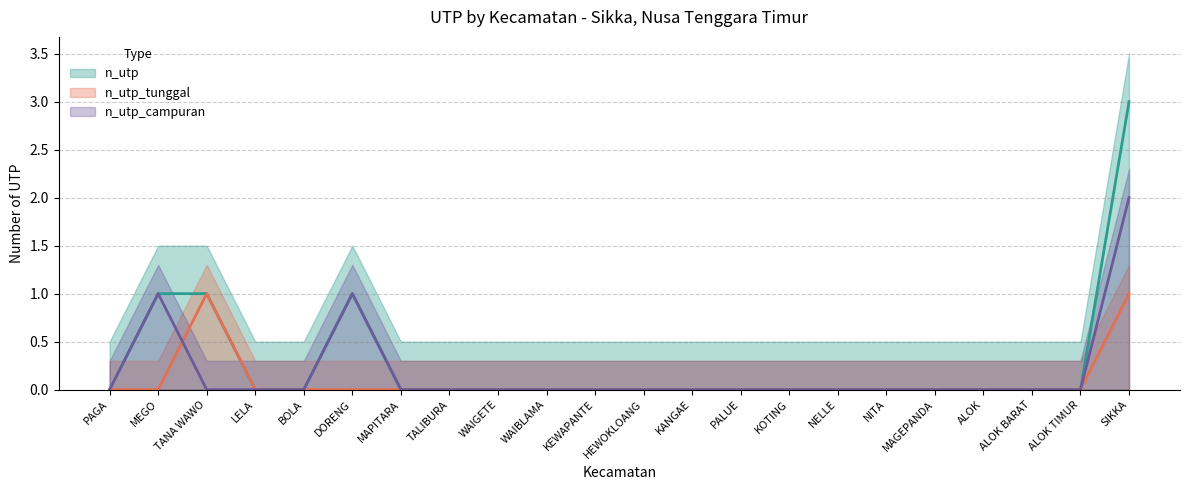

Reading left to right, what are all the values shown in this chart?

n_utp_tunggal: 0	0	1	0	0	0	0	0	0	0	0	0	0	0	0	0	0	0	0	0	0	1
n_utp_campuran: 0	1	0	0	0	1	0	0	0	0	0	0	0	0	0	0	0	0	0	0	0	2
n_utp: 0	1	1	0	0	1	0	0	0	0	0	0	0	0	0	0	0	0	0	0	0	3